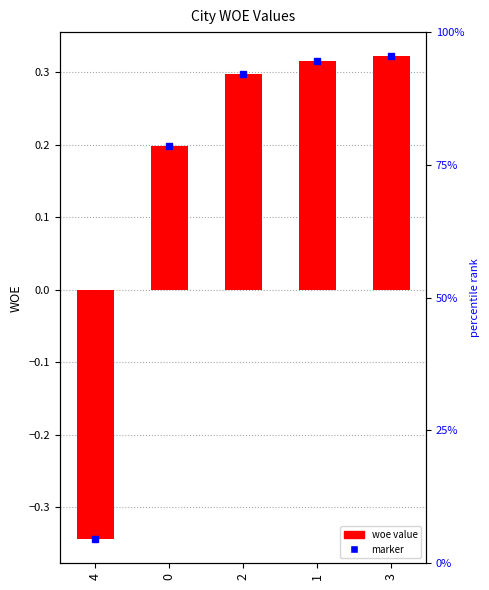

Rank the categories by value from lowest to highest.

4, 0, 2, 1, 3